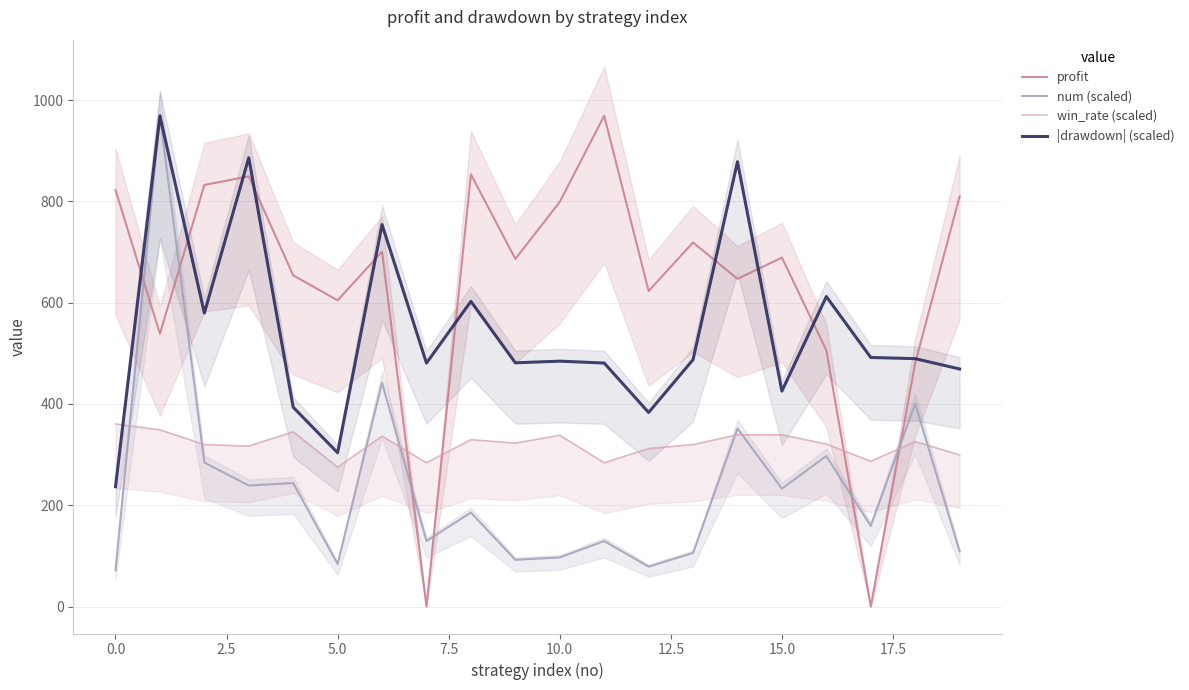

What value does the win_rate (scaled) series have at 19?

299.5